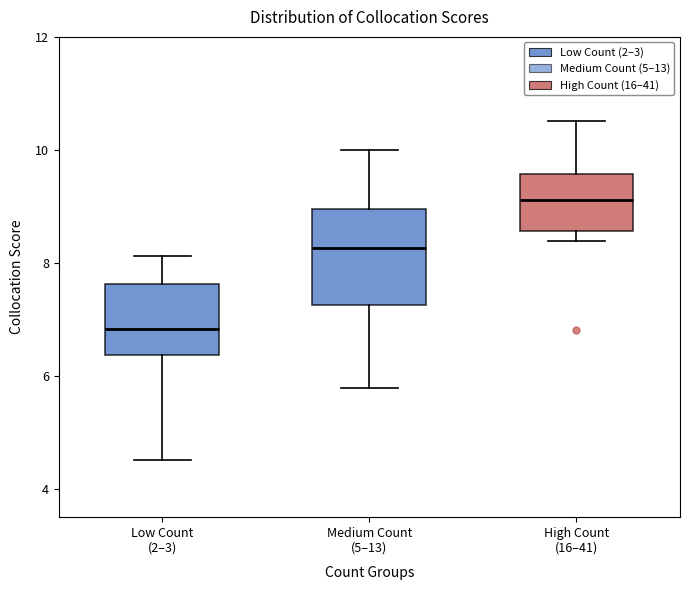

Which box's median line is the highest?

High Count (16–41)